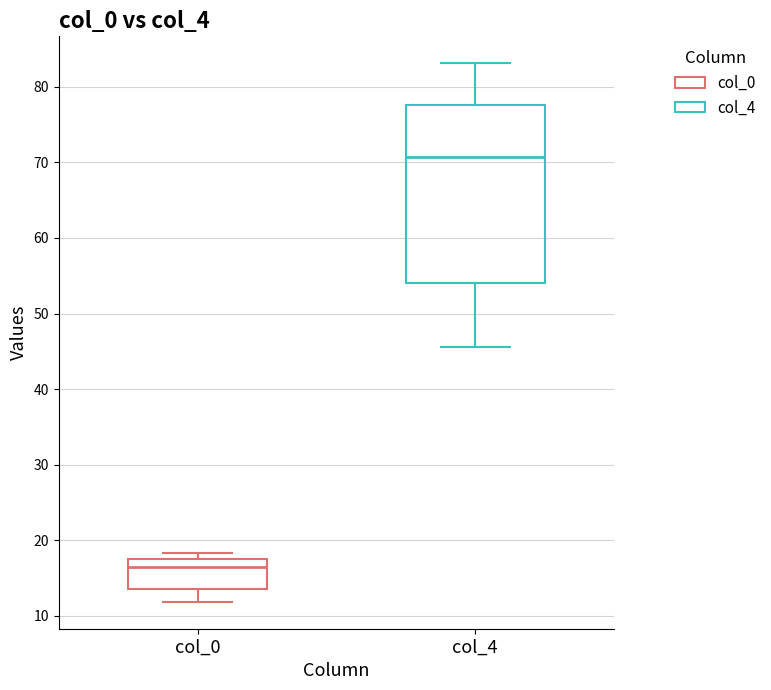

Reading left to right, transcribe this box plot: for each box, give where its median line is, the range the box spans, and where its two whiskers end, as read against the y-axis. The values are not printed on the chart, so give them approximately, as read against the axis.

col_0: median 17, box 14 to 18, whiskers 12 to 18 (just above the box's upper edge)
col_4: median 71, box 54 to 78, whiskers 46 to 83